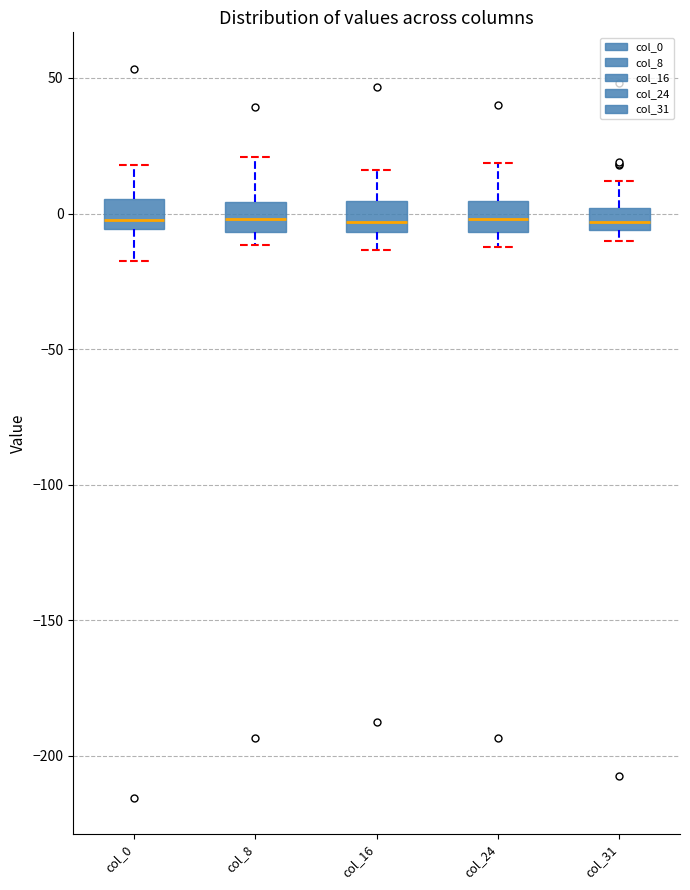

Reading left to right, transcribe this box plot: for each box, give where its median line is, the range the box spans, and where its two whiskers end, as read against the y-axis. The values are not printed on the chart, so give them approximately, as read against the axis.

col_0: median 0, box -5 to 5, whiskers -20 to 20
col_8: median 0, box -5 to 5, whiskers -10 to 20
col_16: median -5 (just above the box's lower edge), box -5 to 5, whiskers -15 to 15
col_24: median 0, box -5 to 5, whiskers -10 to 20
col_31: median -5 (inside the box), box -5 to 0, whiskers -10 to 10